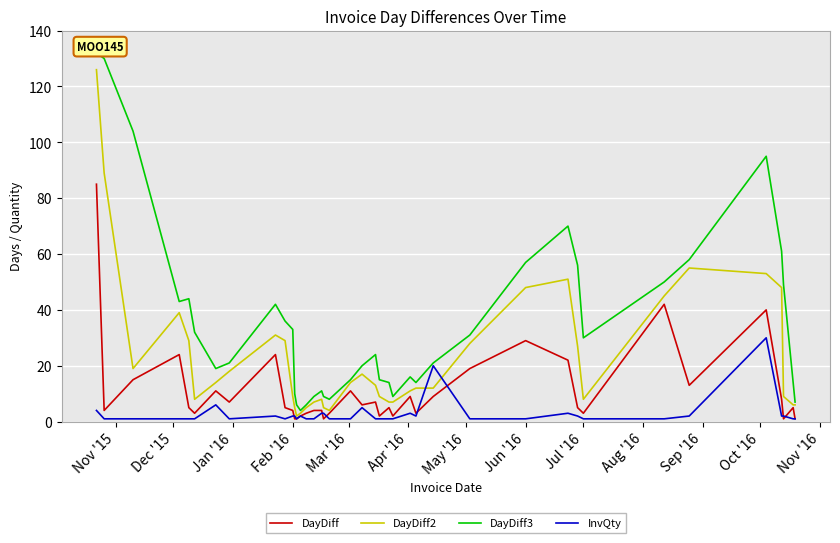

How many values in the DayDiff2 series are below 13?

20